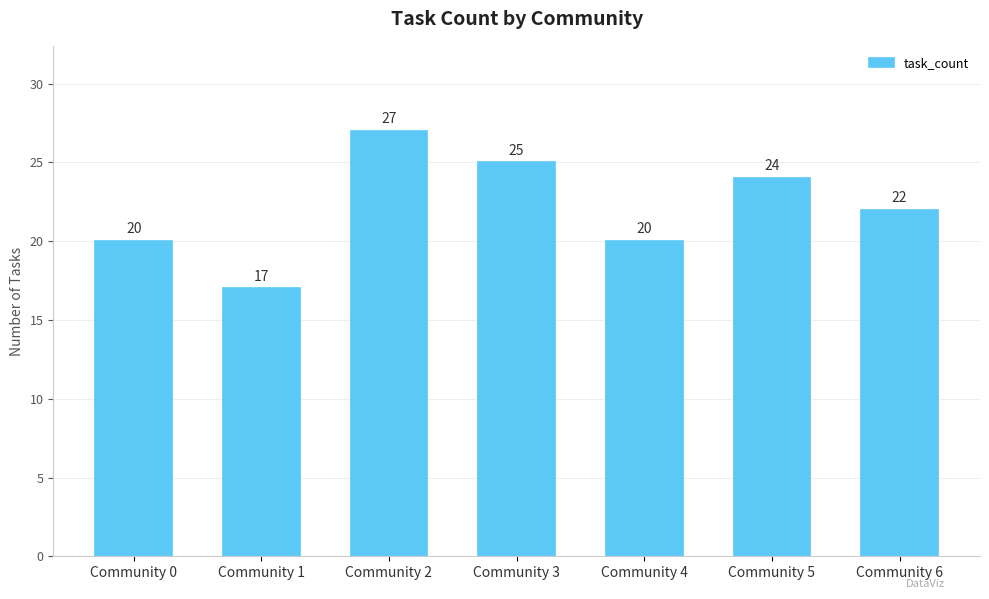

Which label corresponds to the smallest value in the chart?

Community 1